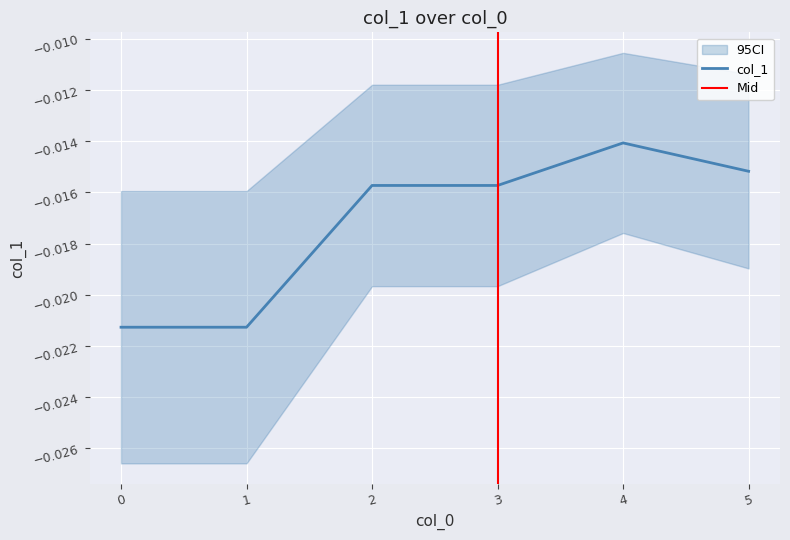

True or false: there are more than 1 points higher than both neighbors.

False